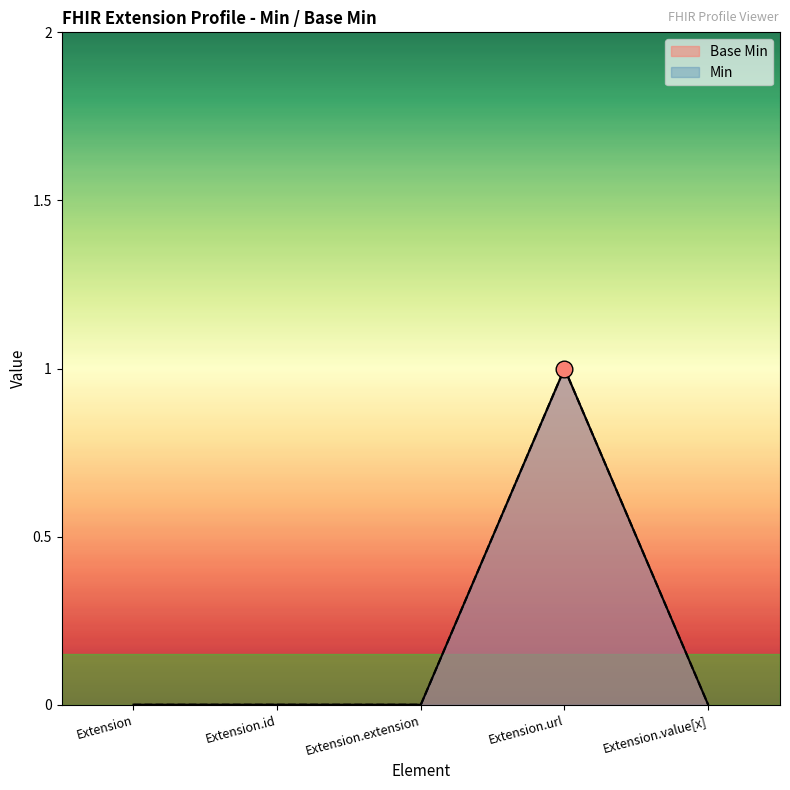

How many lines are shown in the chart?

2